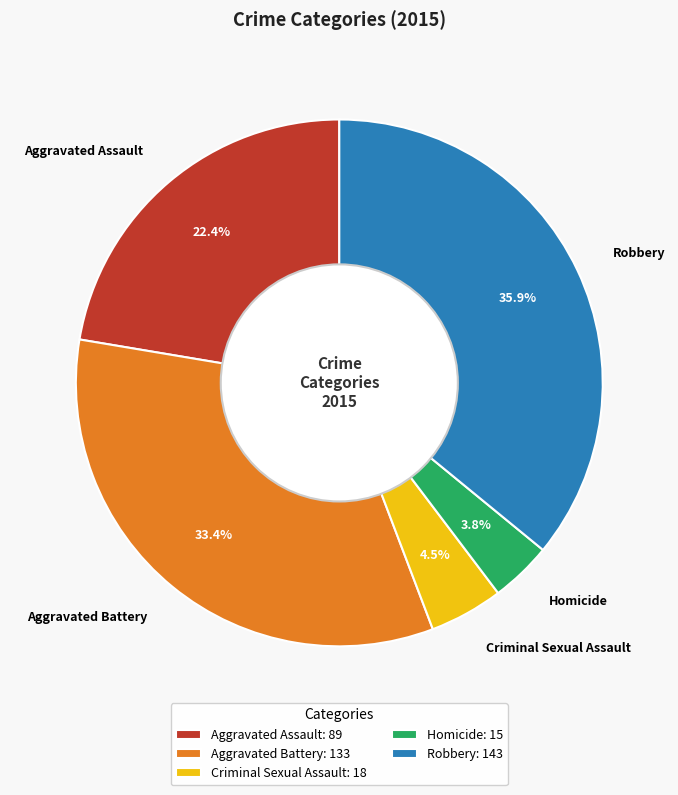

What is the ratio of the value at Aggravated Battery to the value at Robbery?

0.9